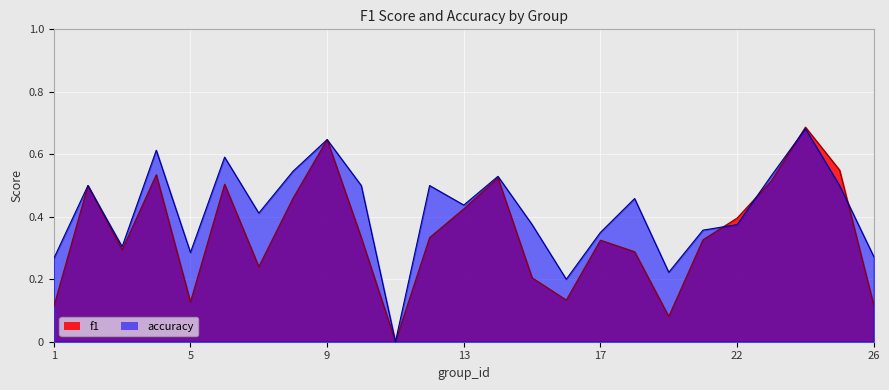

Rank the series by their maximum value, from highest to lowest.

f1, accuracy